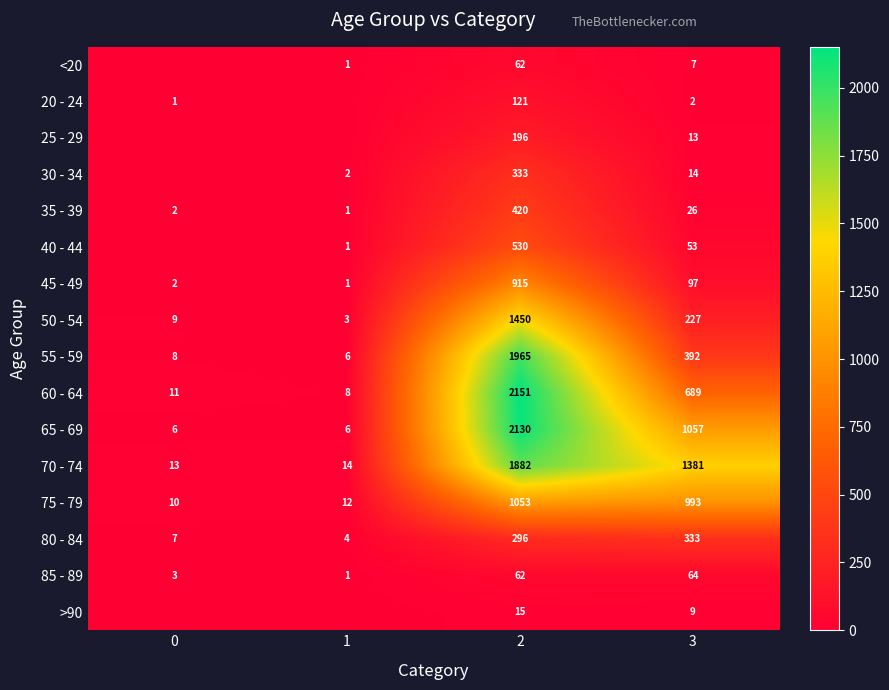

What is the total value across all series at 3?

5357